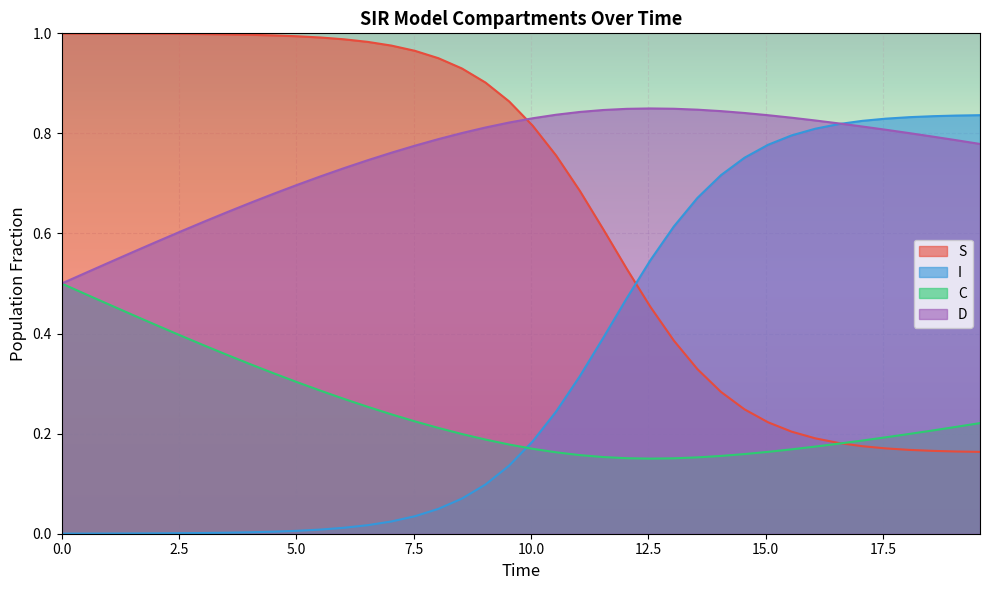

List the series in order of their overall mean, lowest first.

C, I, S, D